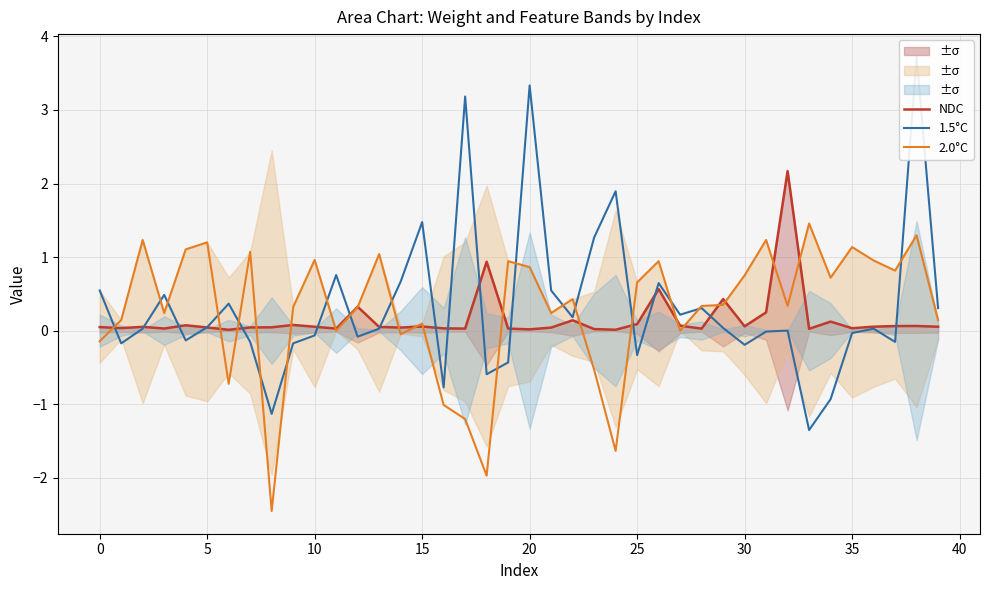

Is it true that 2.0°C equals 1.7 at 35?

False